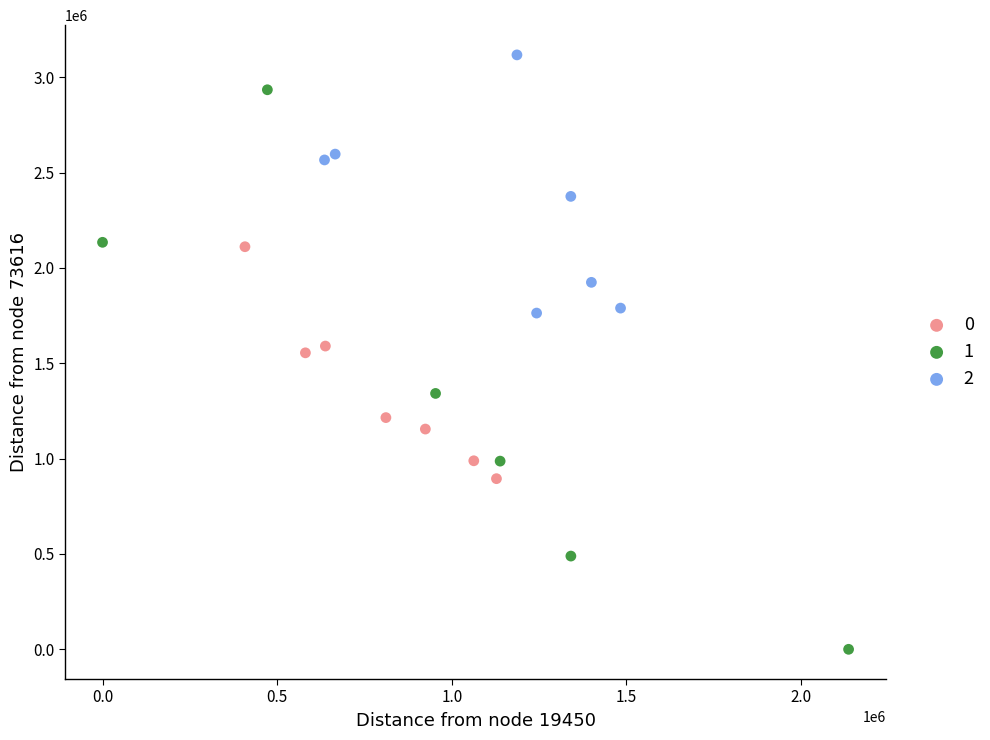

Which series has the widest spread of Y values?

1